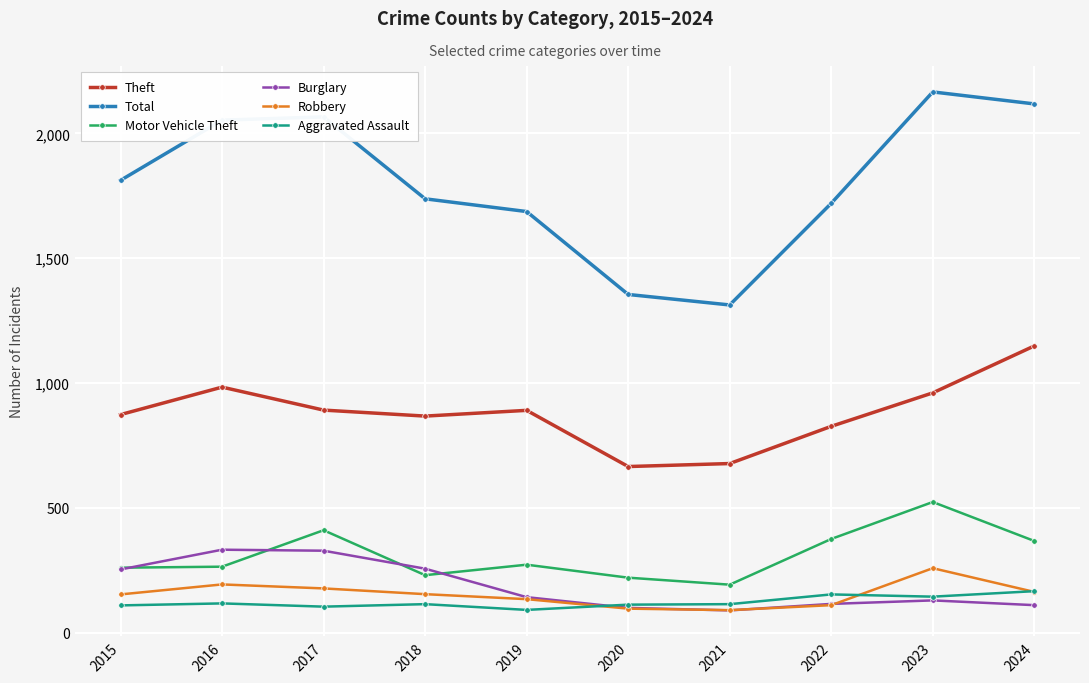

Which series has the largest range (max minus min)?

Total